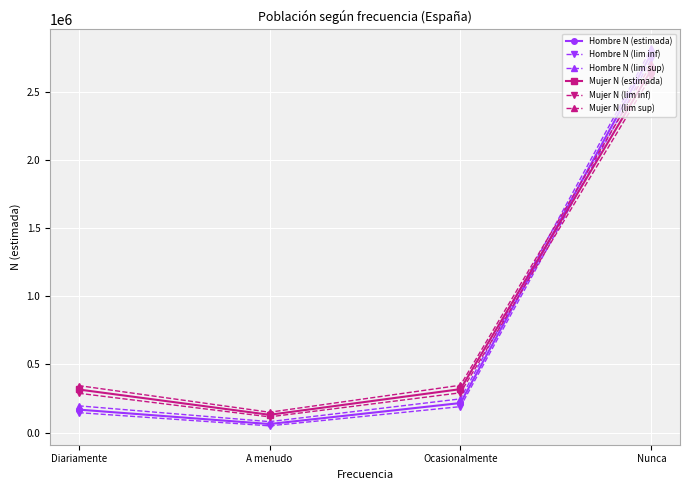

True or false: Mujer N (lim inf) has a value of 291910 at Ocasionalmente.

True